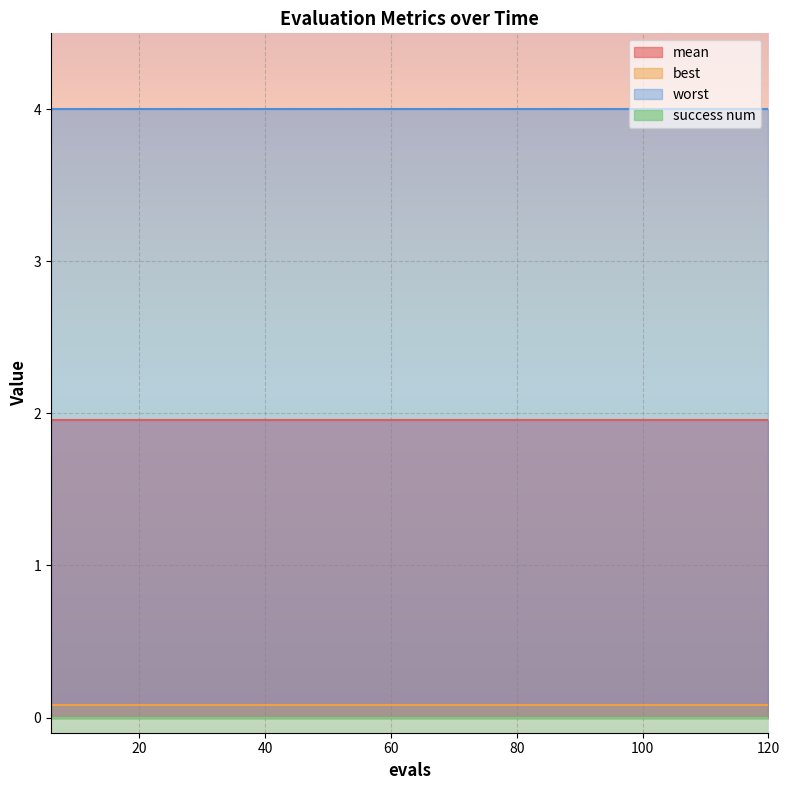

Rank the categories by mean value from highest to lowest.

6, 12, 18, 24, 30, 36, 42, 48, 54, 60, 66, 72, 78, 84, 90, 96, 102, 108, 114, 120